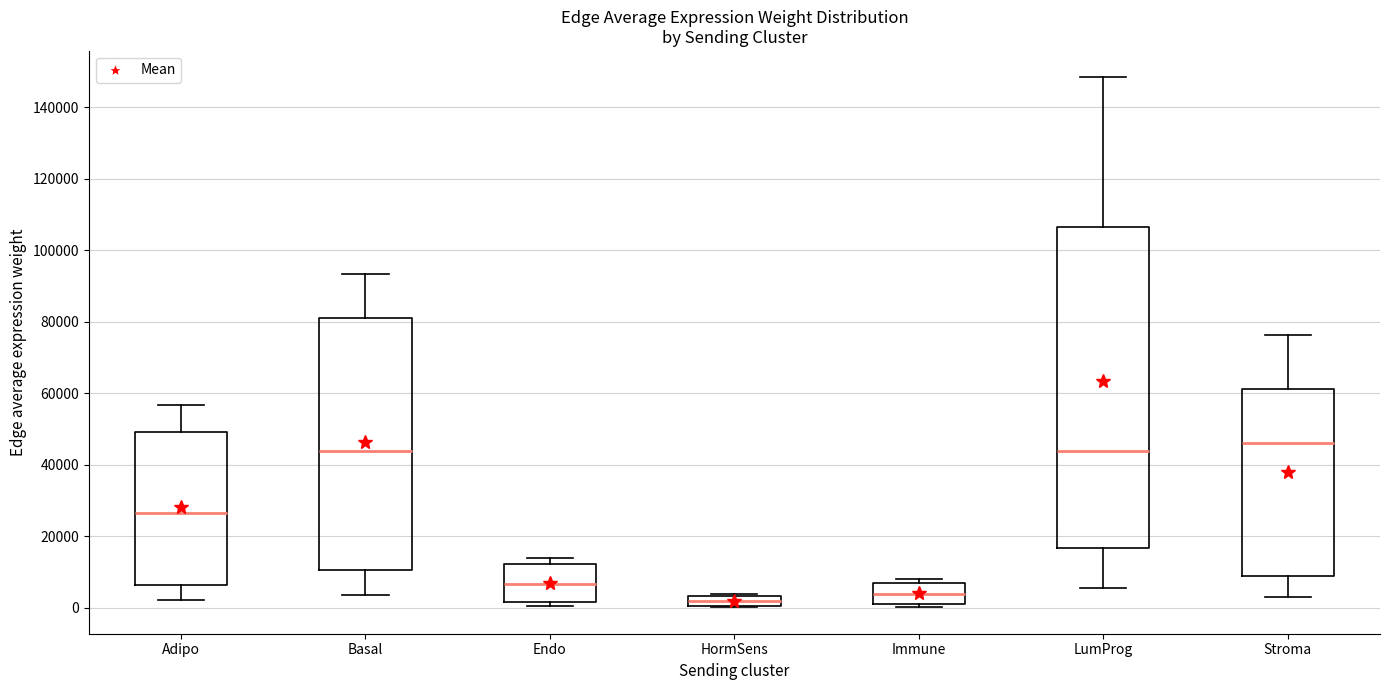

Comparing the boxes themselves (not the whiskers), which one is the tallest?

LumProg